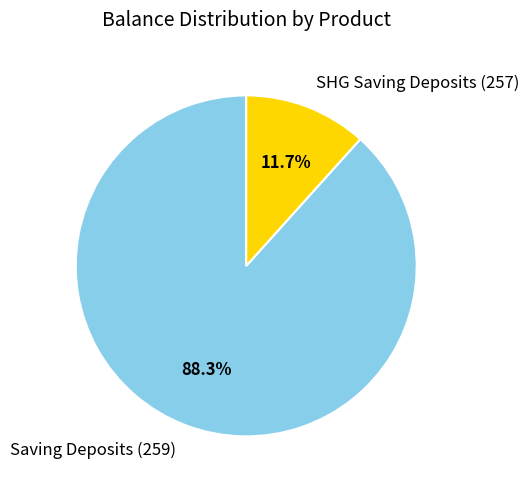

To the nearest percent, what is the difference between the largest and smallest slice percentages?

77%